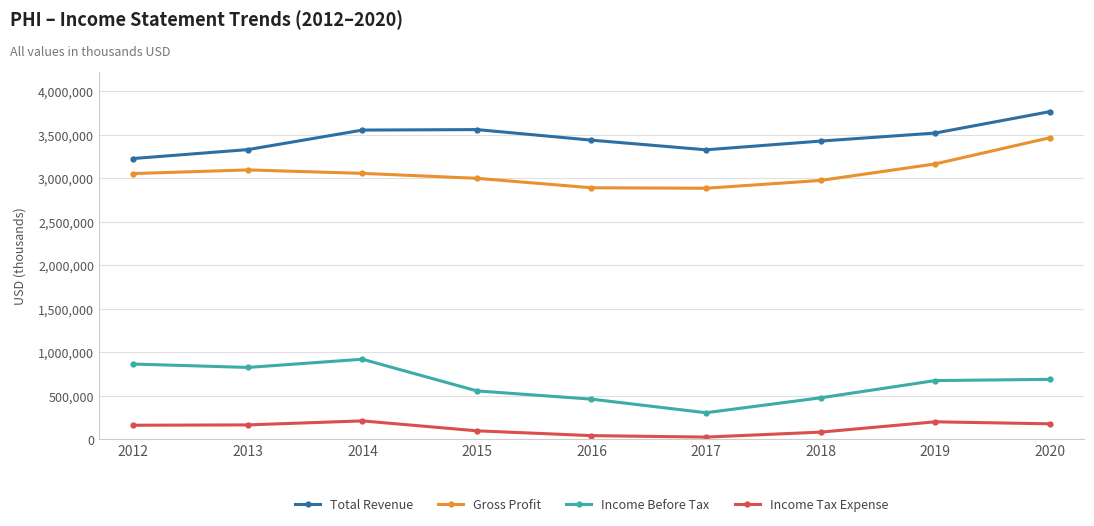

What is the highest value of the Total Revenue series?

3763100